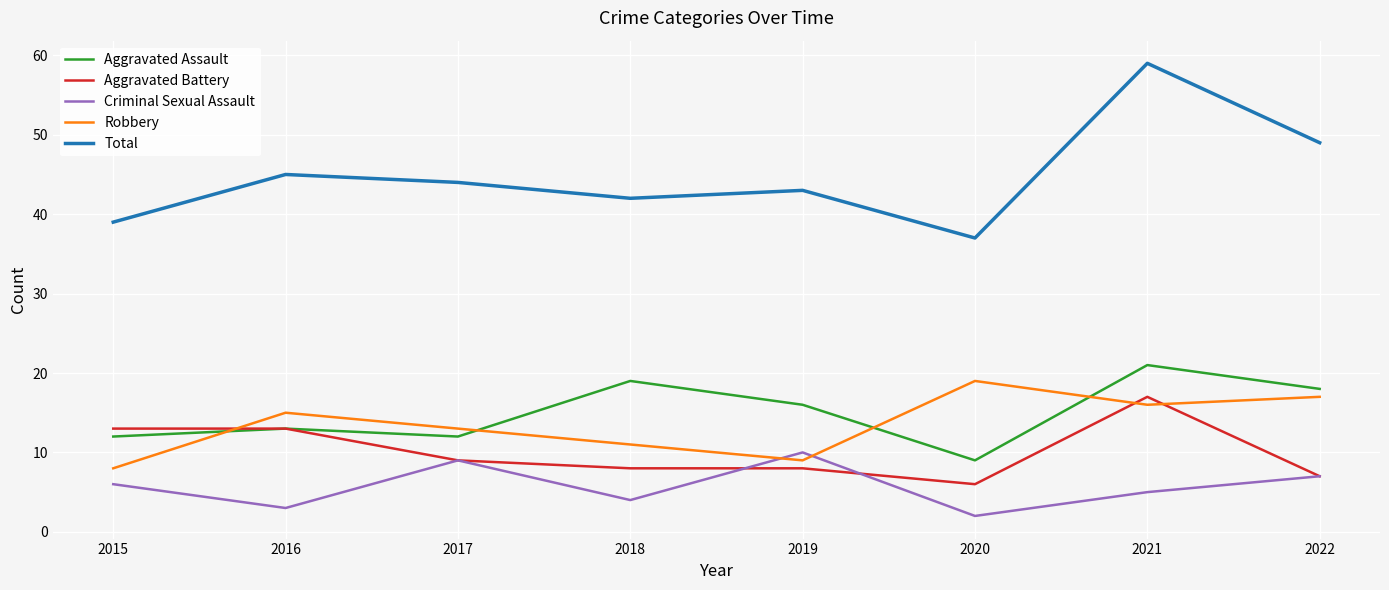

What is the approximate value of Aggravated Assault at 2018, to the nearest 10?

20